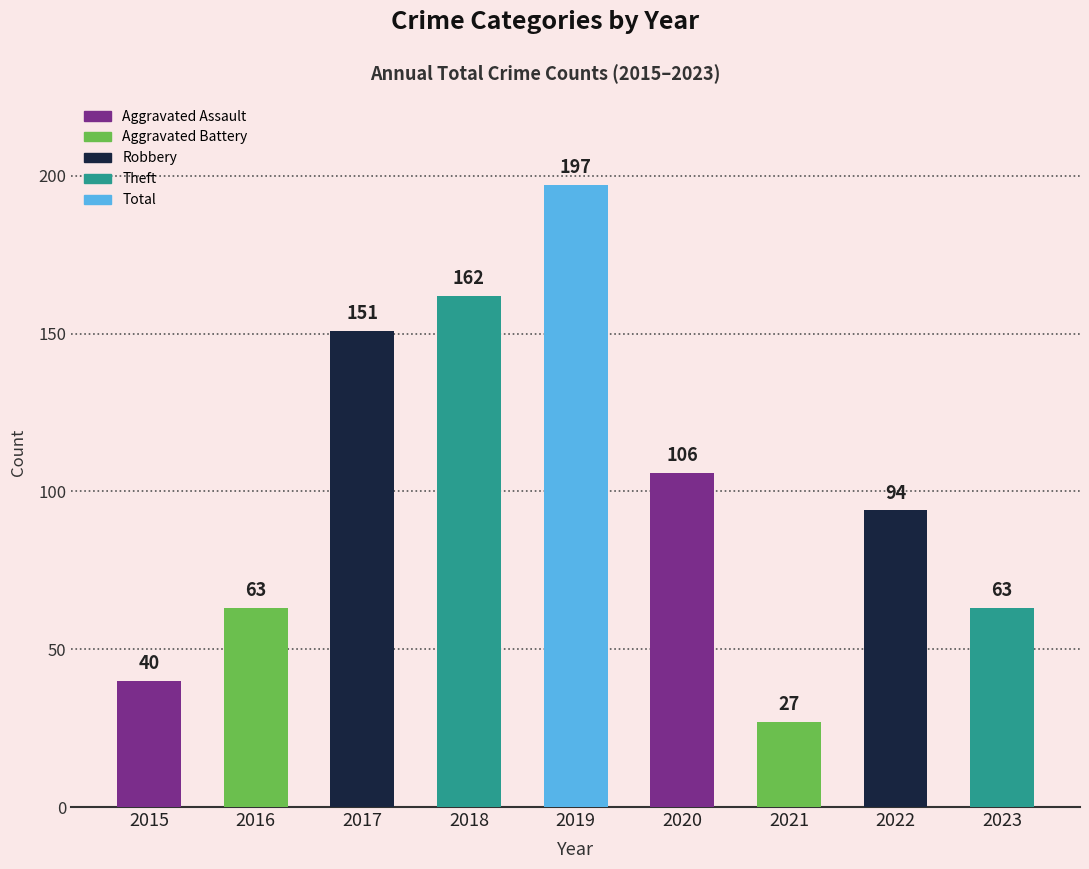

Reading left to right, extract all data points from this chart.

2015=40	2016=63	2017=151	2018=162	2019=197	2020=106	2021=27	2022=94	2023=63